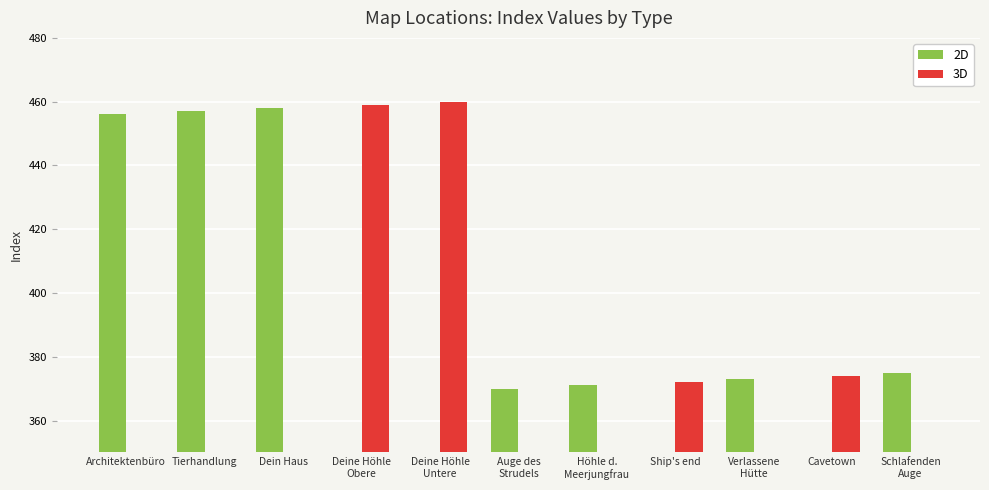

How many values in 3D are above zero?

4